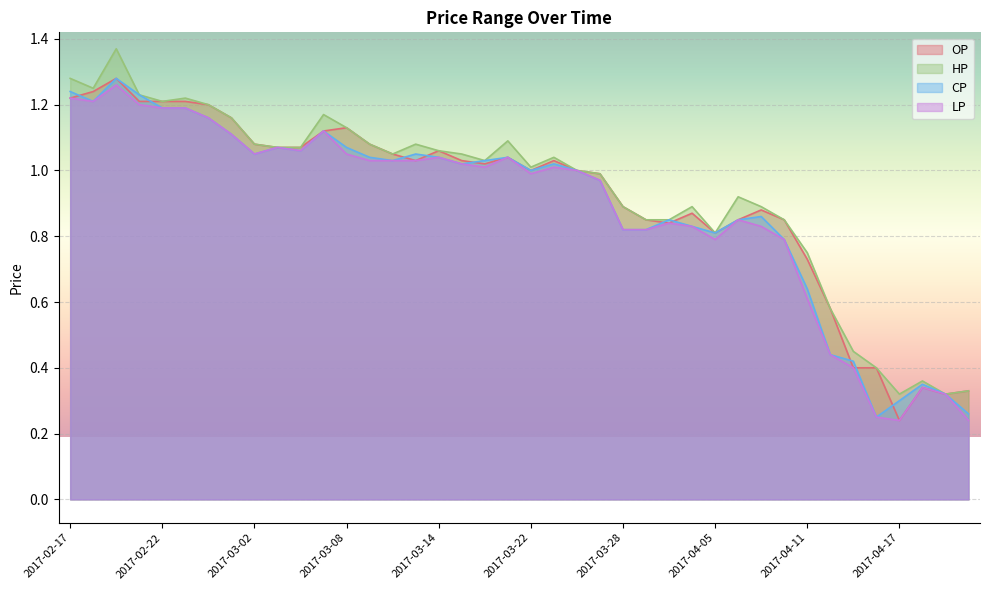

Reading left to right, what are all the values shown in this chart?

OP: 2017-02-17=1.2	2017-02-18=1.2	2017-02-20=1.3	2017-02-21=1.2	2017-02-22=1.2	2017-02-23=1.2	2017-02-24=1.2	2017-03-01=1.2	2017-03-02=1.1	2017-03-03=1.1	2017-03-06=1.1	2017-03-07=1.1	2017-03-08=1.1	2017-03-09=1.1	2017-03-10=1.1	2017-03-13=1.0	2017-03-14=1.1	2017-03-16=1.0	2017-03-17=1.0	2017-03-21=1.0	2017-03-22=1.0	2017-03-23=1.0	2017-03-24=1.0	2017-03-27=1.0	2017-03-28=0.9	2017-03-29=0.8	2017-03-30=0.8	2017-03-31=0.9	2017-04-05=0.8	2017-04-06=0.8	2017-04-07=0.9	2017-04-10=0.8	2017-04-11=0.7	2017-04-12=0.6	2017-04-13=0.4	2017-04-14=0.4	2017-04-17=0.2	2017-04-18=0.3	2017-04-19=0.3	2017-04-20=0.3
HP: 2017-02-17=1.3	2017-02-18=1.2	2017-02-20=1.4	2017-02-21=1.2	2017-02-22=1.2	2017-02-23=1.2	2017-02-24=1.2	2017-03-01=1.2	2017-03-02=1.1	2017-03-03=1.1	2017-03-06=1.1	2017-03-07=1.2	2017-03-08=1.1	2017-03-09=1.1	2017-03-10=1.1	2017-03-13=1.1	2017-03-14=1.1	2017-03-16=1.1	2017-03-17=1.0	2017-03-21=1.1	2017-03-22=1.0	2017-03-23=1.0	2017-03-24=1.0	2017-03-27=1.0	2017-03-28=0.9	2017-03-29=0.8	2017-03-30=0.8	2017-03-31=0.9	2017-04-05=0.8	2017-04-06=0.9	2017-04-07=0.9	2017-04-10=0.8	2017-04-11=0.8	2017-04-12=0.6	2017-04-13=0.5	2017-04-14=0.4	2017-04-17=0.3	2017-04-18=0.4	2017-04-19=0.3	2017-04-20=0.3
CP: 2017-02-17=1.2	2017-02-18=1.2	2017-02-20=1.3	2017-02-21=1.2	2017-02-22=1.2	2017-02-23=1.2	2017-02-24=1.2	2017-03-01=1.1	2017-03-02=1.1	2017-03-03=1.1	2017-03-06=1.1	2017-03-07=1.1	2017-03-08=1.1	2017-03-09=1.0	2017-03-10=1.0	2017-03-13=1.1	2017-03-14=1.0	2017-03-16=1.0	2017-03-17=1.0	2017-03-21=1.0	2017-03-22=1.0	2017-03-23=1.0	2017-03-24=1.0	2017-03-27=1.0	2017-03-28=0.8	2017-03-29=0.8	2017-03-30=0.8	2017-03-31=0.8	2017-04-05=0.8	2017-04-06=0.8	2017-04-07=0.9	2017-04-10=0.8	2017-04-11=0.6	2017-04-12=0.4	2017-04-13=0.4	2017-04-14=0.2	2017-04-17=0.3	2017-04-18=0.3	2017-04-19=0.3	2017-04-20=0.3
LP: 2017-02-17=1.2	2017-02-18=1.2	2017-02-20=1.3	2017-02-21=1.2	2017-02-22=1.2	2017-02-23=1.2	2017-02-24=1.2	2017-03-01=1.1	2017-03-02=1.1	2017-03-03=1.1	2017-03-06=1.1	2017-03-07=1.1	2017-03-08=1.1	2017-03-09=1.0	2017-03-10=1.0	2017-03-13=1.0	2017-03-14=1.0	2017-03-16=1.0	2017-03-17=1.0	2017-03-21=1.0	2017-03-22=1.0	2017-03-23=1.0	2017-03-24=1.0	2017-03-27=1.0	2017-03-28=0.8	2017-03-29=0.8	2017-03-30=0.8	2017-03-31=0.8	2017-04-05=0.8	2017-04-06=0.8	2017-04-07=0.8	2017-04-10=0.8	2017-04-11=0.6	2017-04-12=0.4	2017-04-13=0.4	2017-04-14=0.2	2017-04-17=0.2	2017-04-18=0.3	2017-04-19=0.3	2017-04-20=0.2